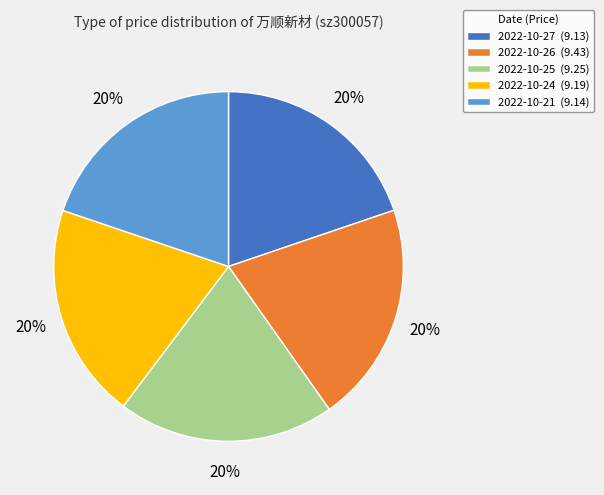

Approximately how many times larger is the value at 2022-10-26 (9.43) compared to 2022-10-27 (9.13)?

1.0